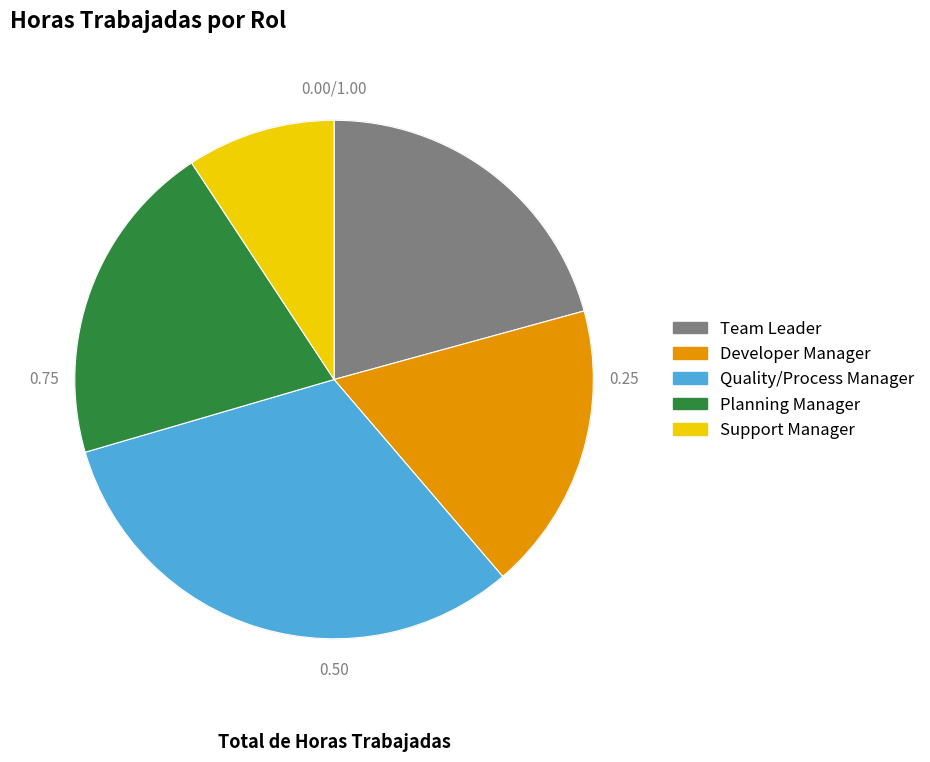

What is the smallest slice in the pie chart?

Support Manager